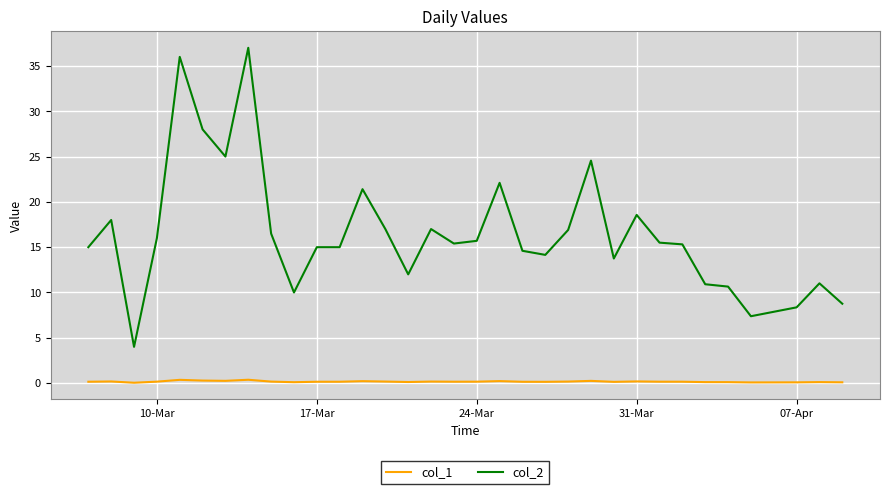

What is the maximum value shown in the chart?

37.0